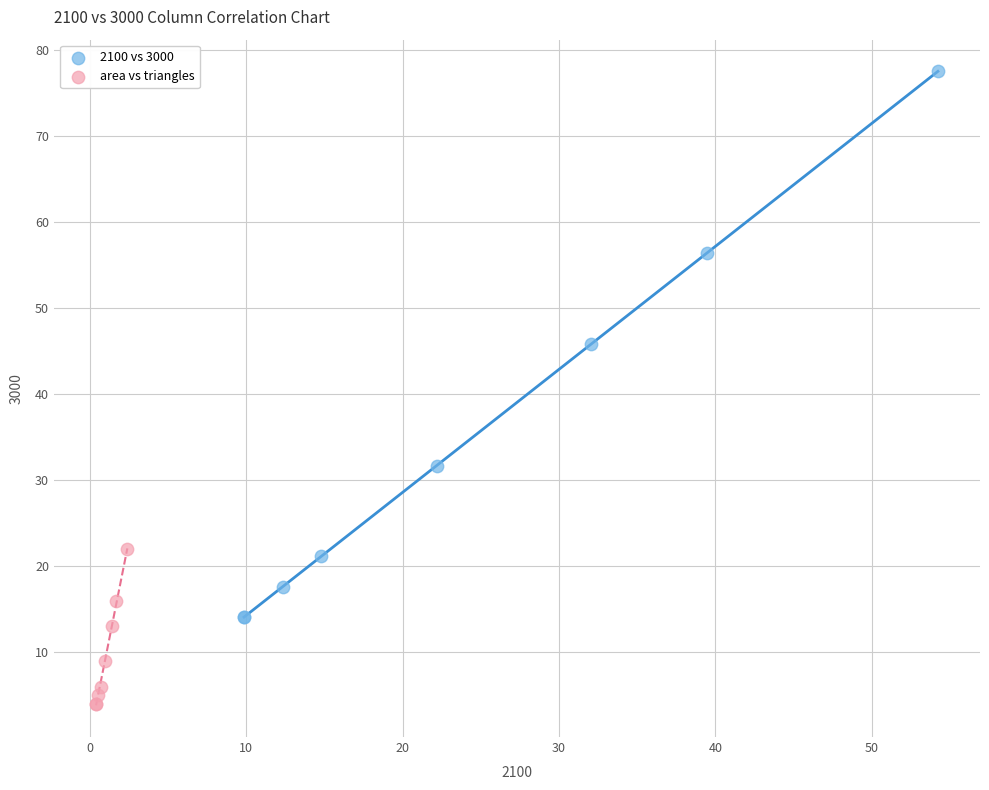

Which series has the widest spread of Y values?

2100 vs 3000